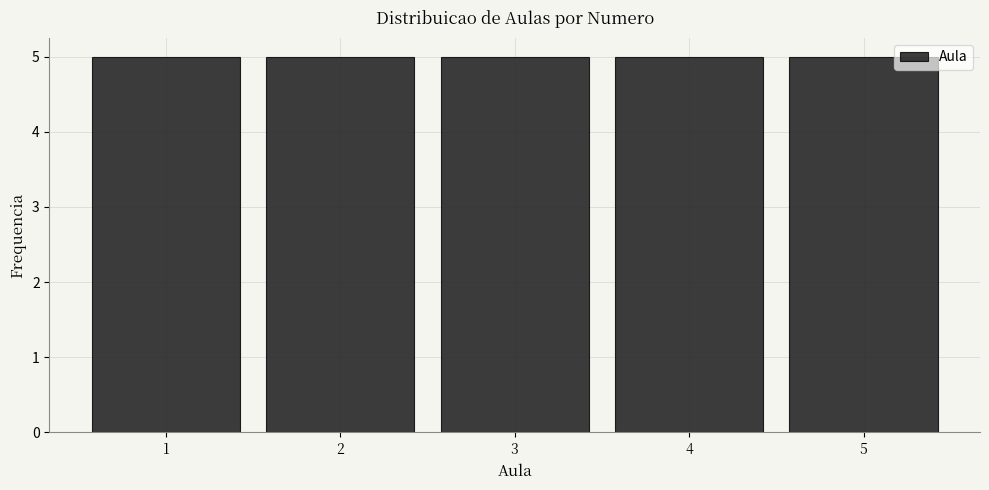

What is the height of the bar covering 2.5 to 3.5 on the x-axis? The values are not printed on the chart, so give them approximately, as read against the axis.

5